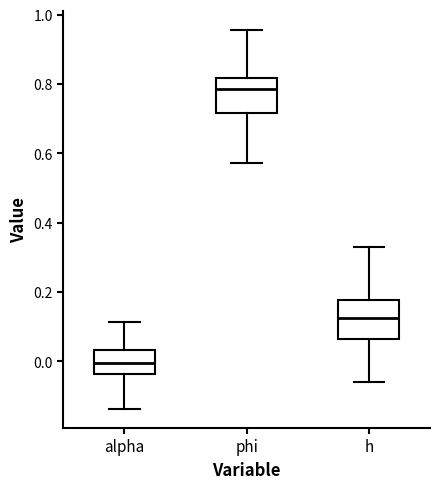

Reading left to right, read every box against the y-axis: the position of its median line, the range the box covers, and the ends of its whiskers. The values are not printed on the chart, so give them approximately, as read against the axis.

alpha: median 0.00, box -0.04 to 0.04, whiskers -0.14 to 0.12
phi: median 0.78, box 0.72 to 0.82, whiskers 0.58 to 0.96
h: median 0.12, box 0.06 to 0.18, whiskers -0.06 to 0.34